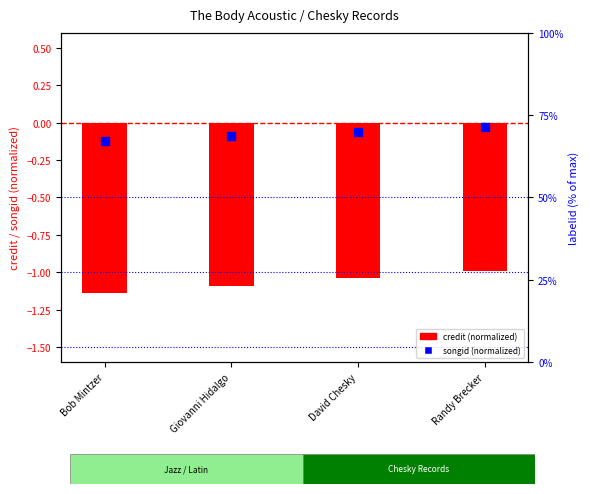

At which category is the sum across all series the highest?

Randy Brecker